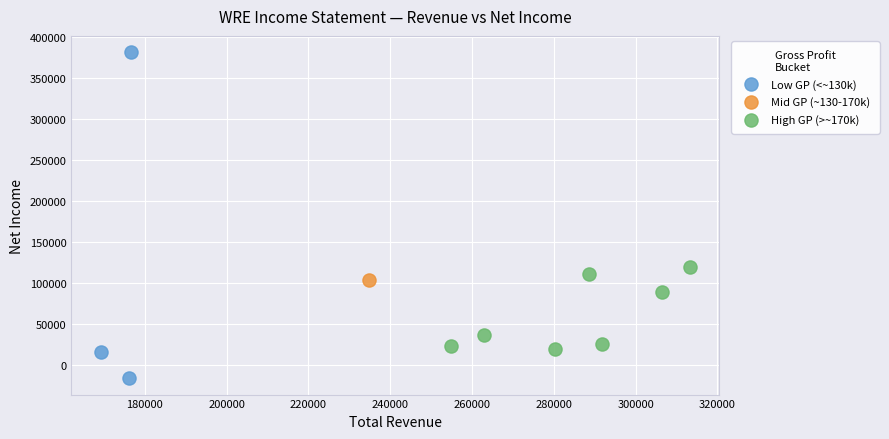

Which series contains the highest Y value?

Low GP (<~130k)